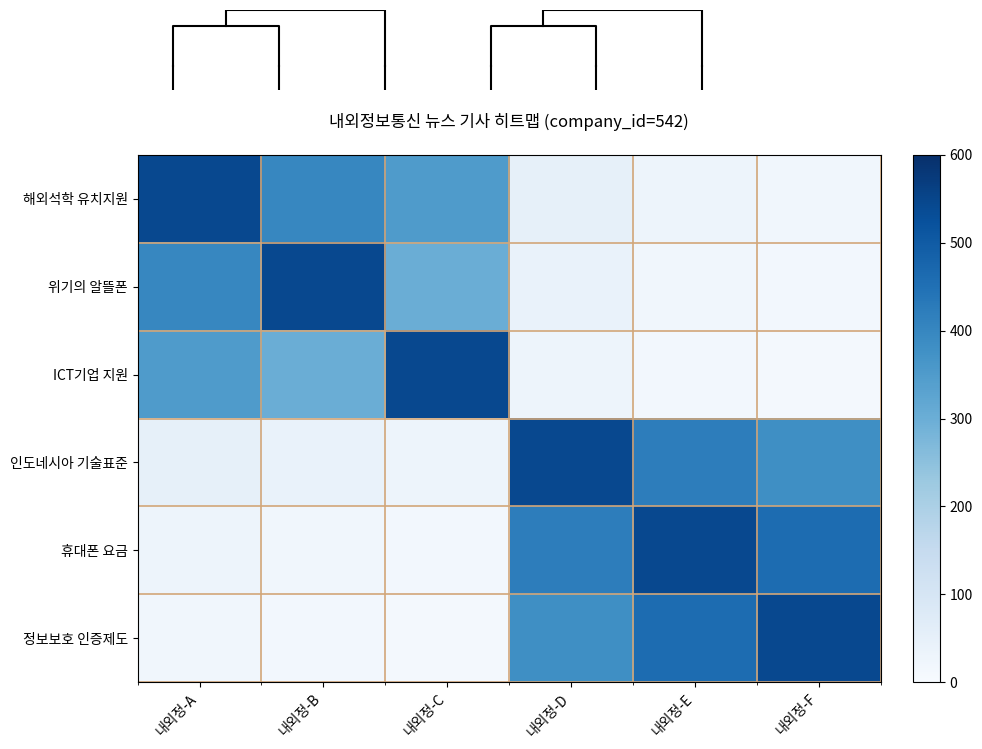

What is the total value across all series at 내외정-D?

1462